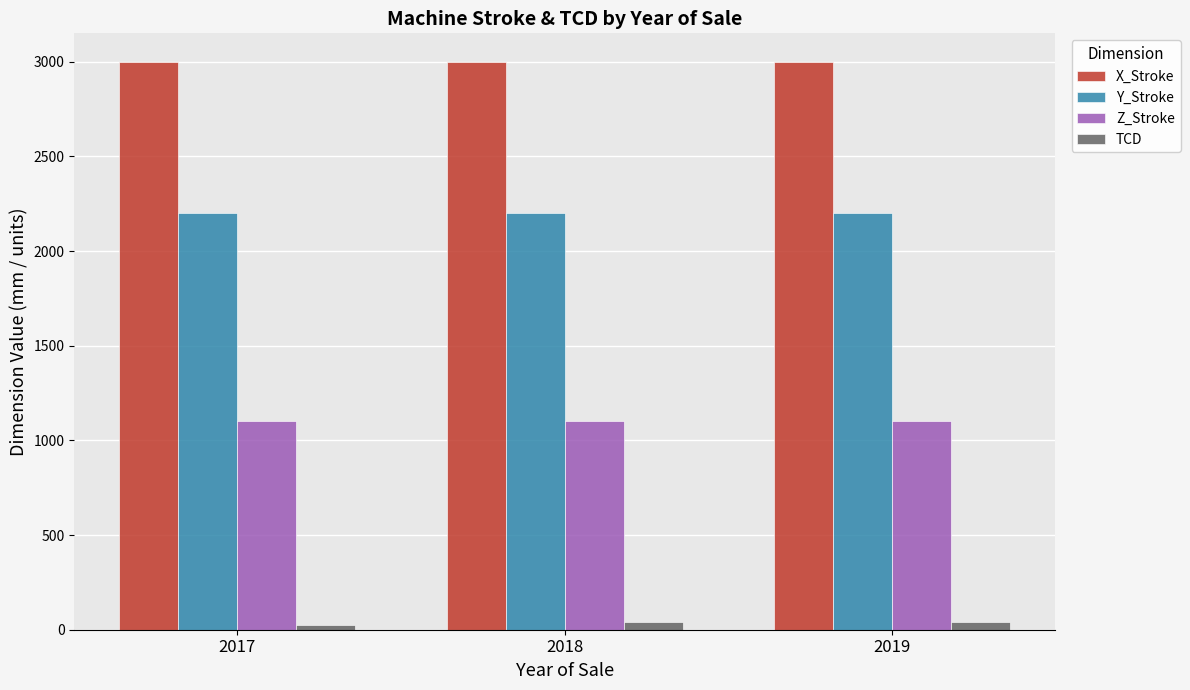

What is the value of the TCD bar at the 2nd from the left?

42